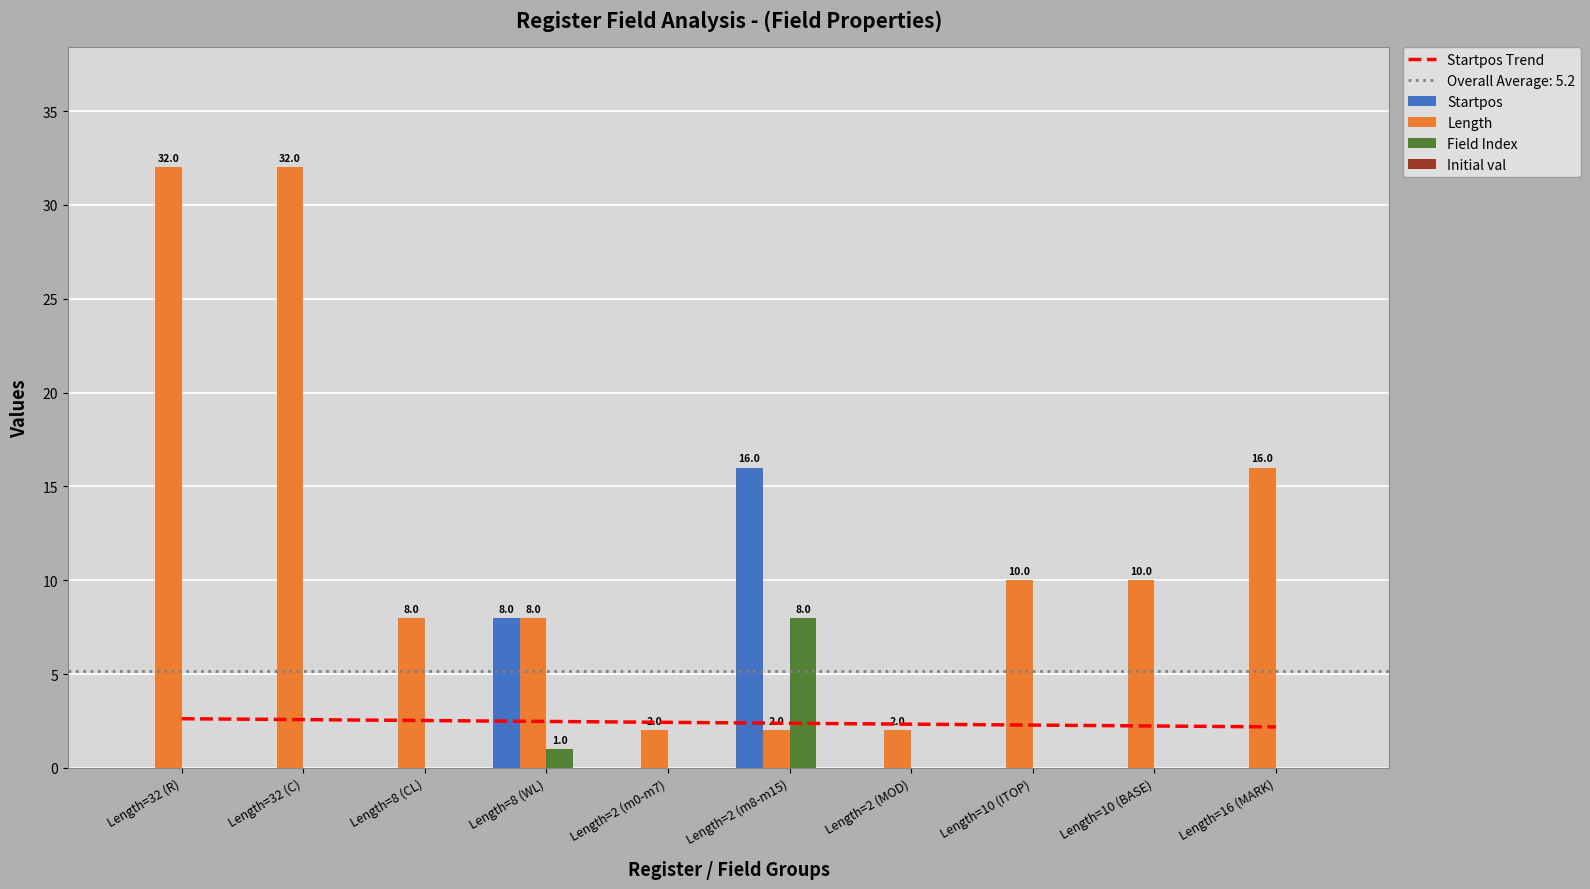

Between Length=10 (BASE) and Length=16 (MARK), which series saw the biggest shift?

Length